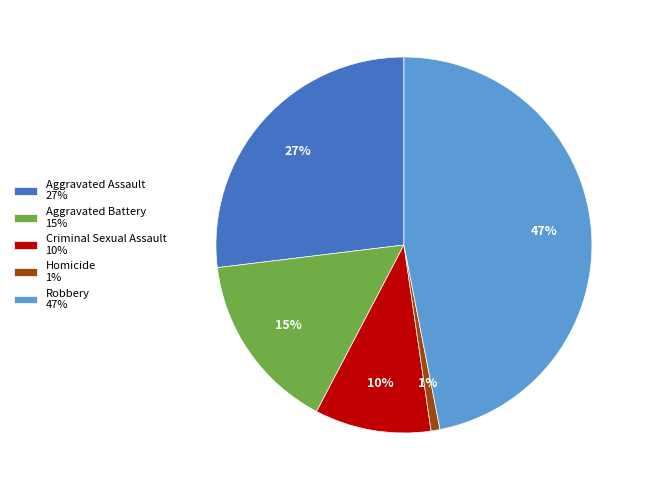

To the nearest percent, what is the difference between the largest and smallest slice percentages?

46%